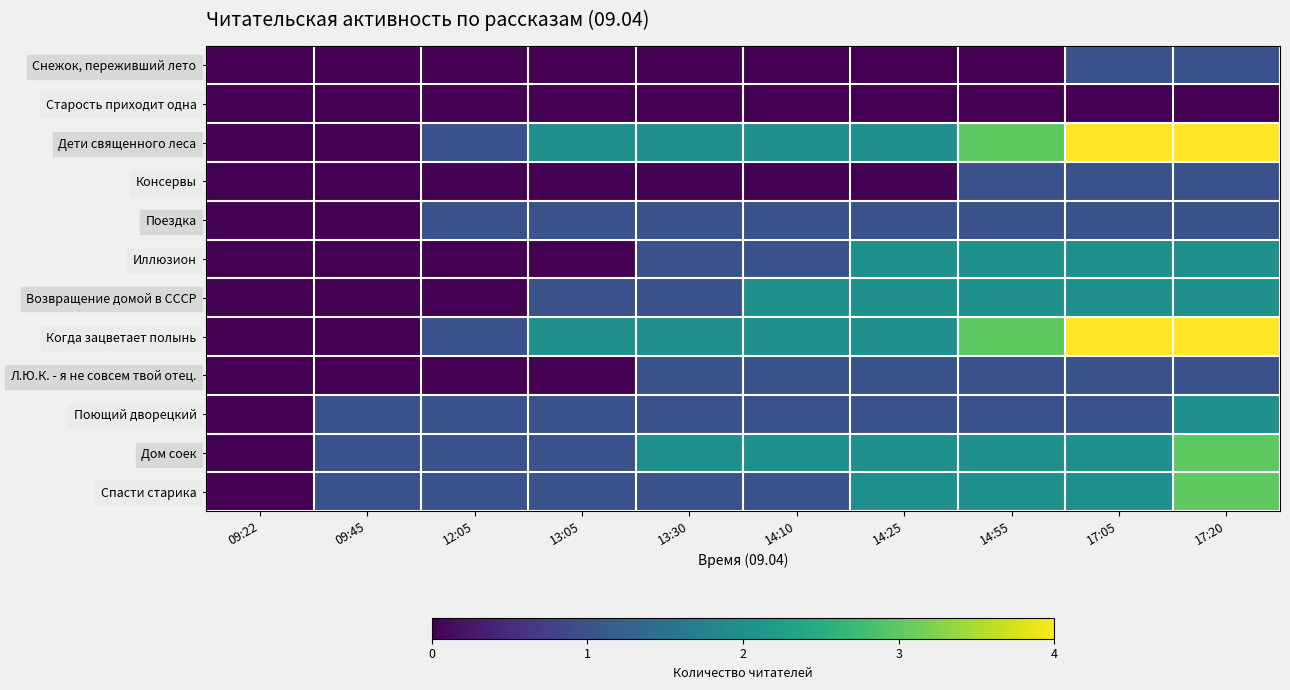

Which series has the largest total across all categories?

Дети священного леса